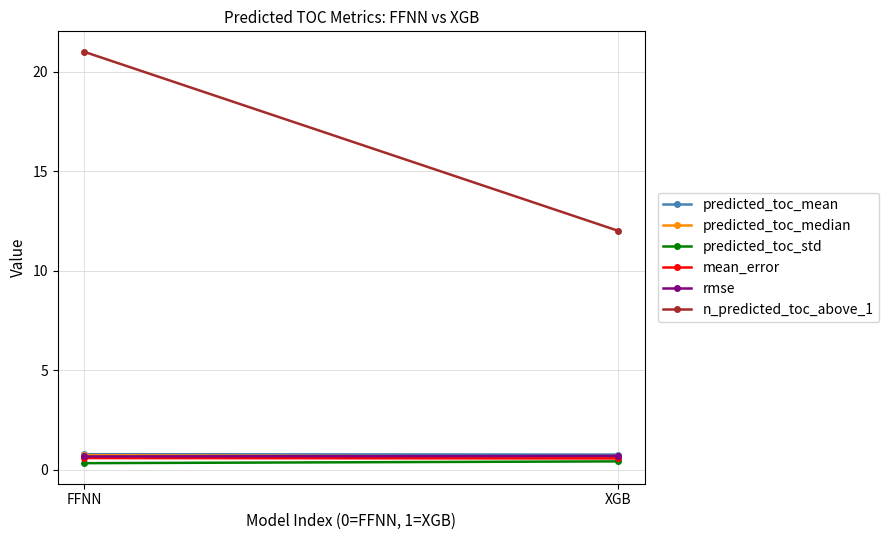

How many lines are shown in the chart?

6